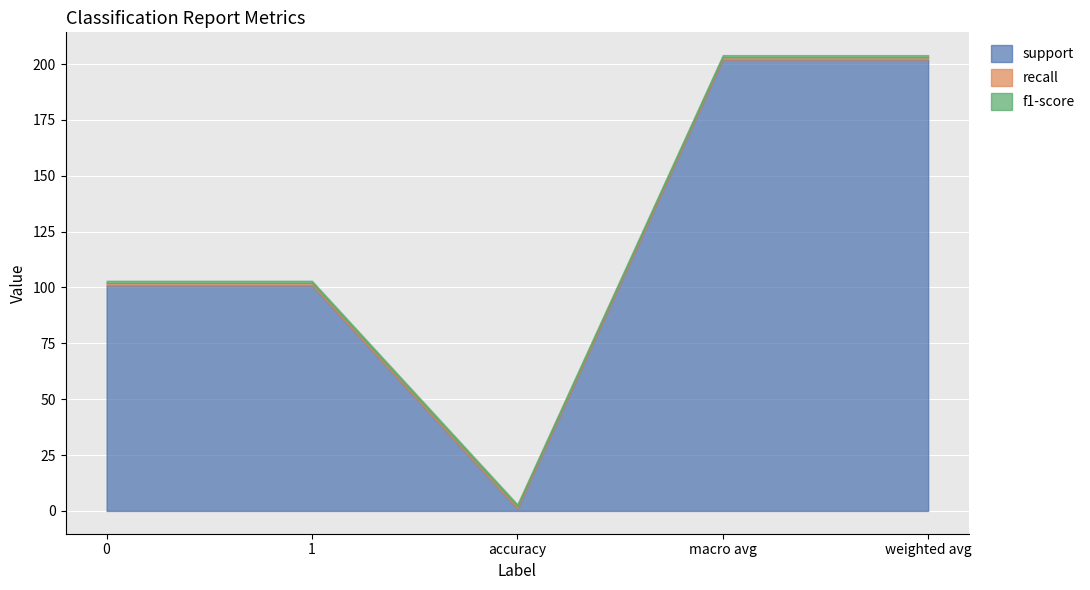

True or false: recall and f1-score intersect in this chart.

False